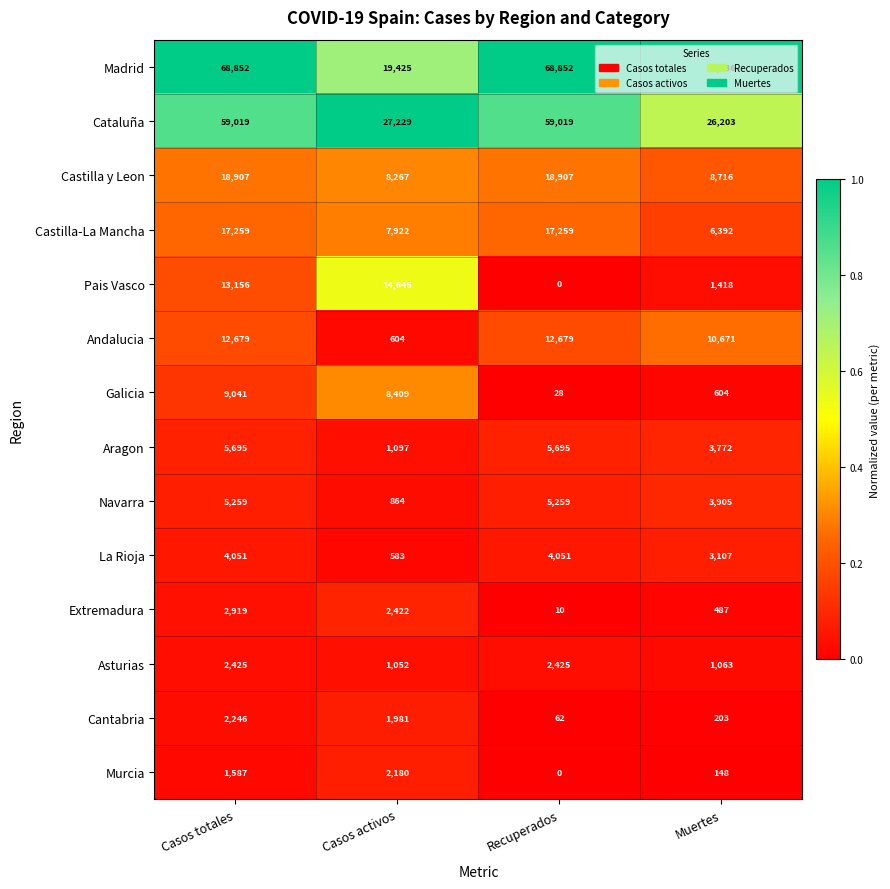

Rank the series by their maximum value, from lowest to highest.

Murcia, Cantabria, Asturias, Extremadura, La Rioja, Navarra, Aragon, Galicia, Andalucia, Pais Vasco, Castilla-La Mancha, Castilla y Leon, Cataluña, Madrid